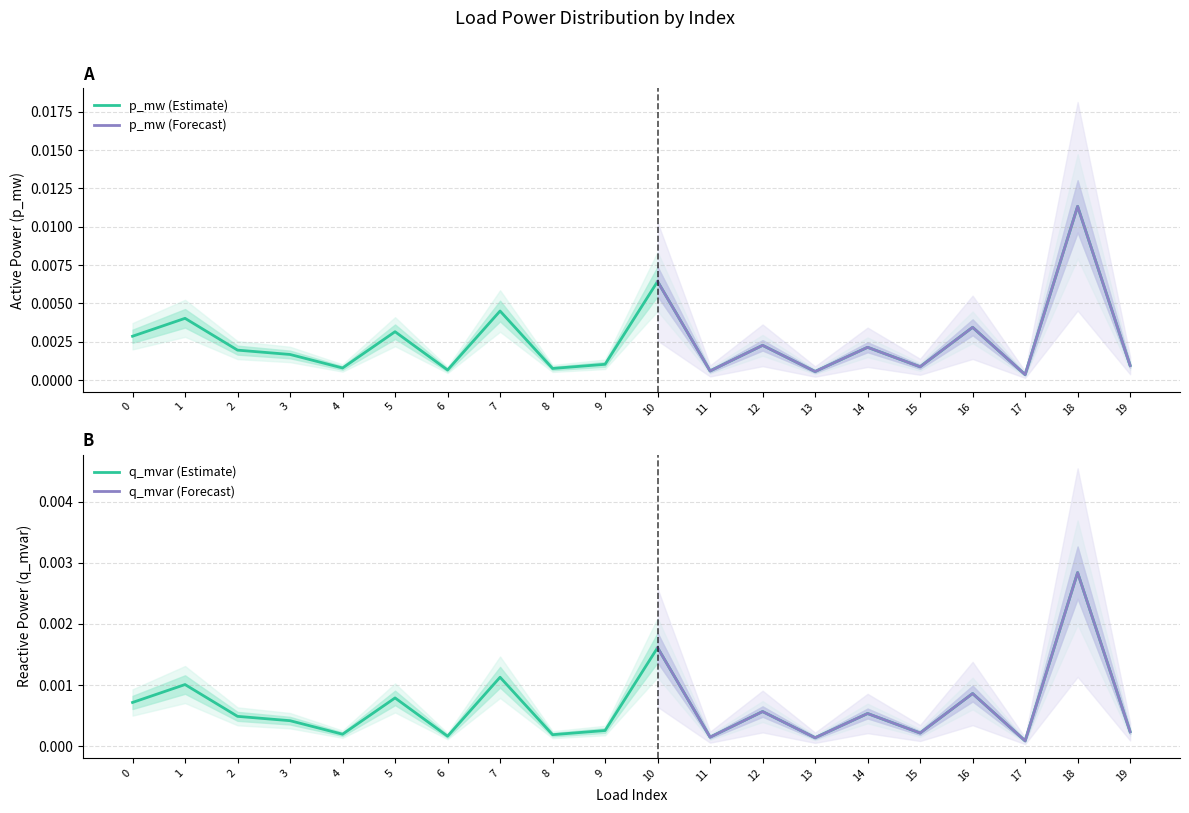

At which category does the chart reach its minimum across all series?

17